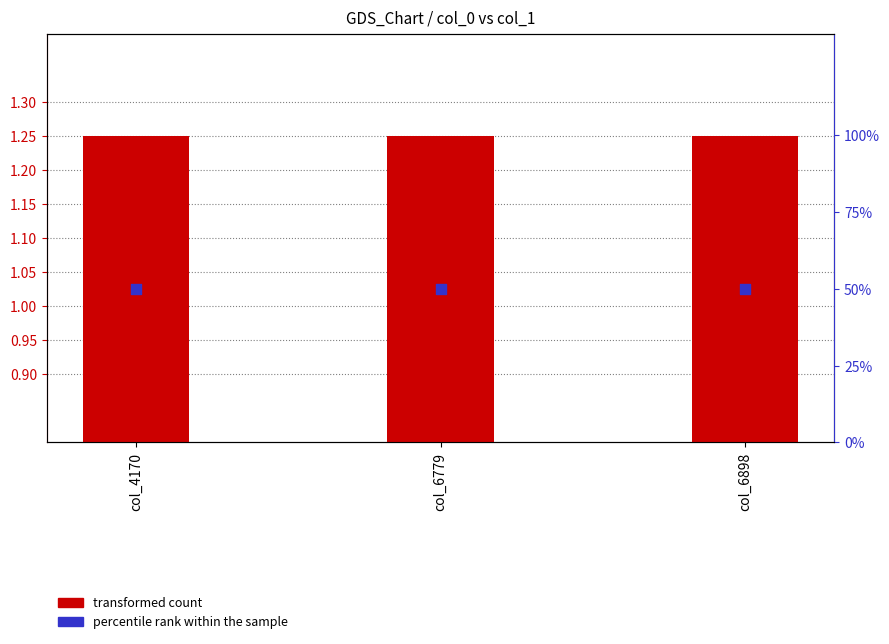

What is the total value across all series at col_6779?

51.2